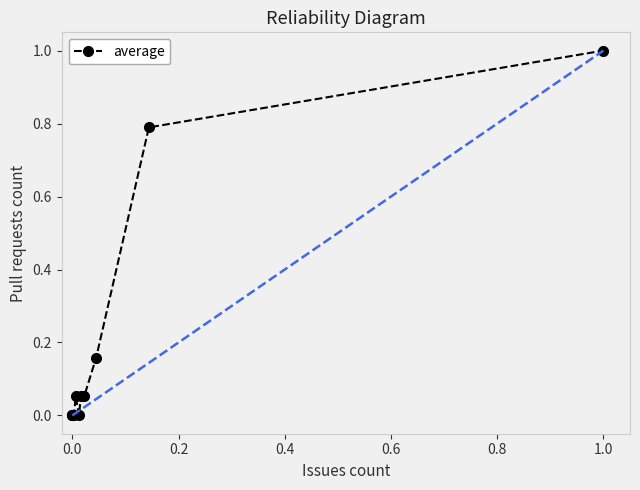

True or false: the data has more than 2 interior local peaks.

False